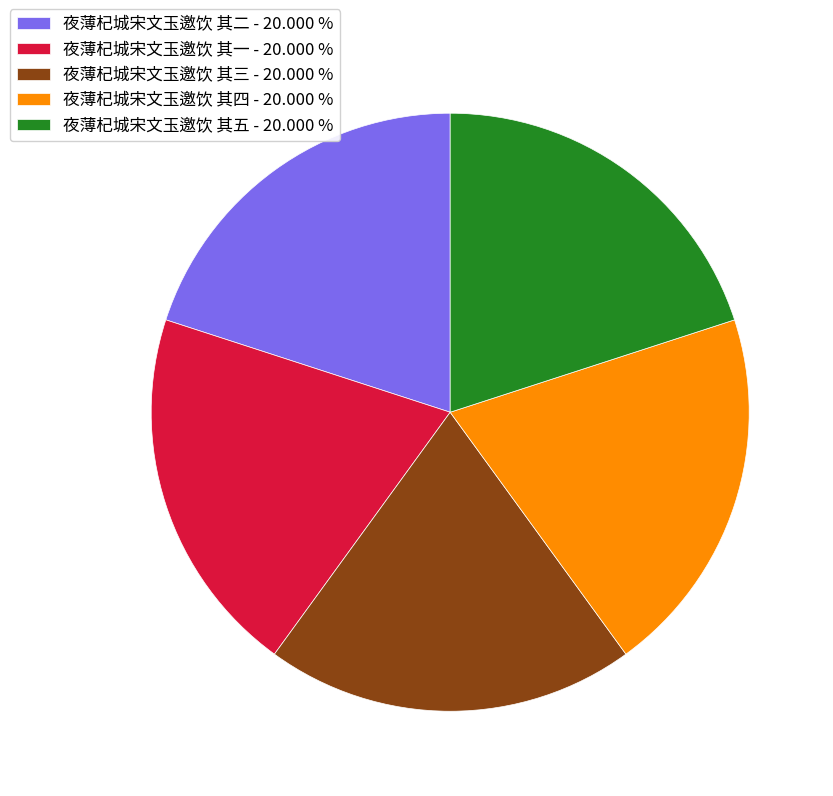

How many slices are in this pie chart?

5